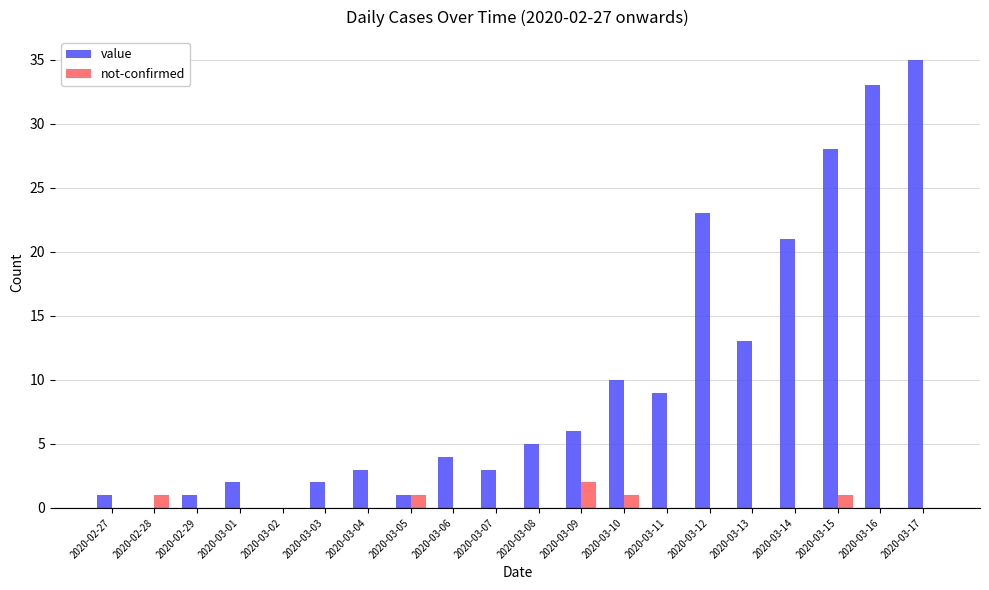

The value series shows 33 at 2020-03-16. True or false?

True